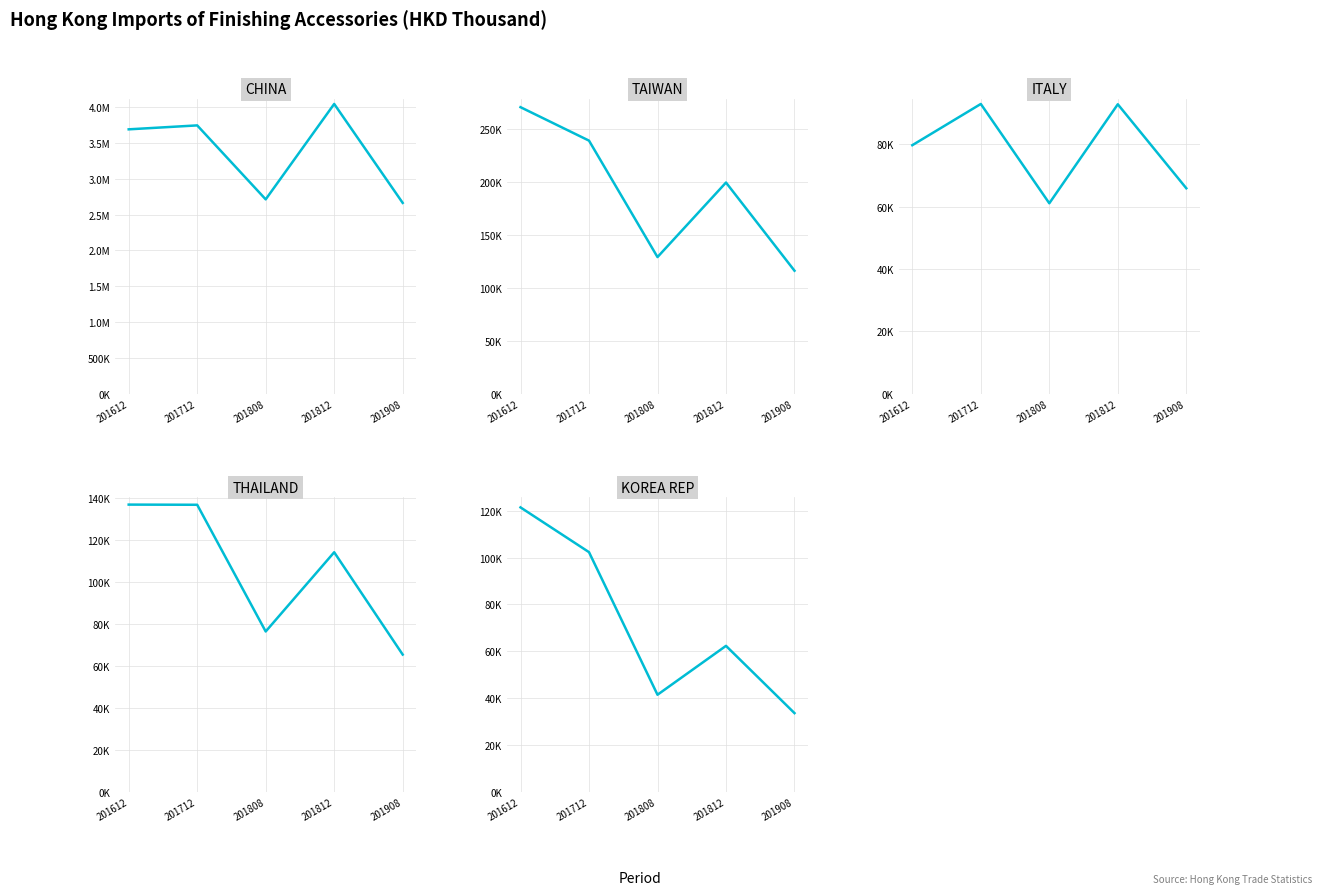

True or false: TAIWAN and THAILAND cross at least once.

False